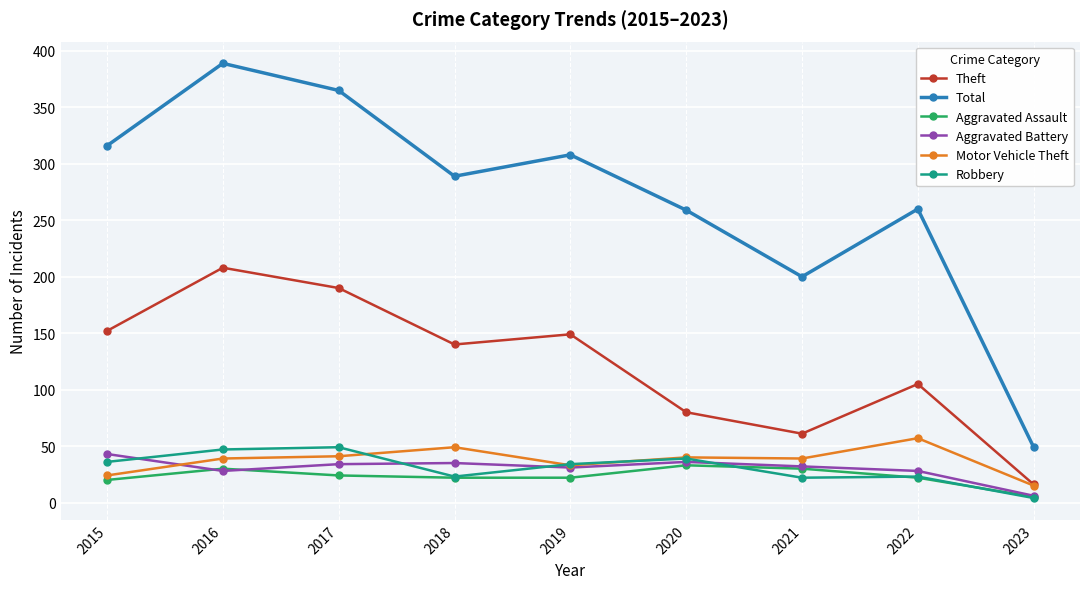

Is it true that Aggravated Assault equals 57 at 2020?

False